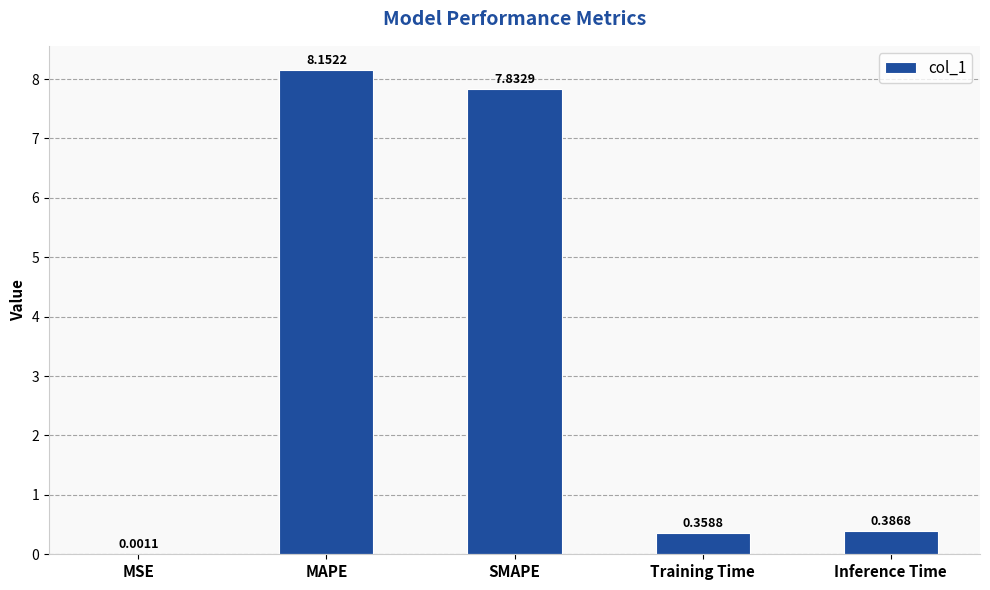

What is the ratio of the value at SMAPE to the value at MAPE?

1.0